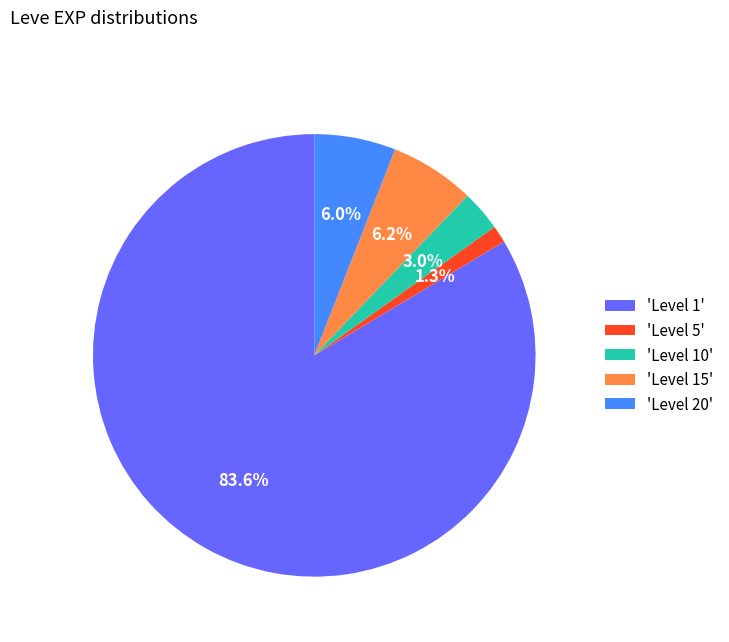

Combined, do 'Level 10' and 'Level 5' account for over 50%?

No